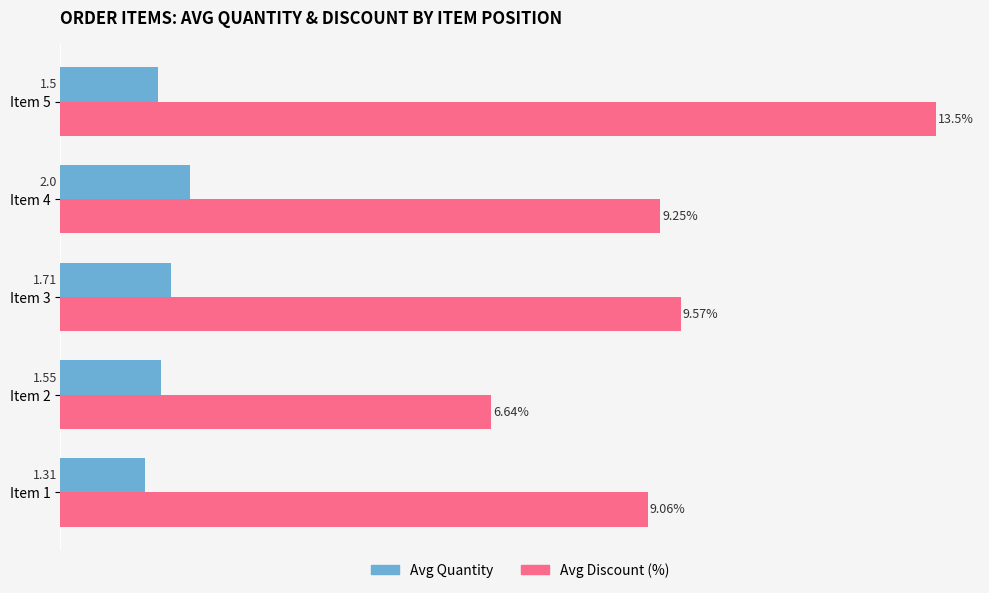

Which series has the widest spread of values?

Avg Discount (%)